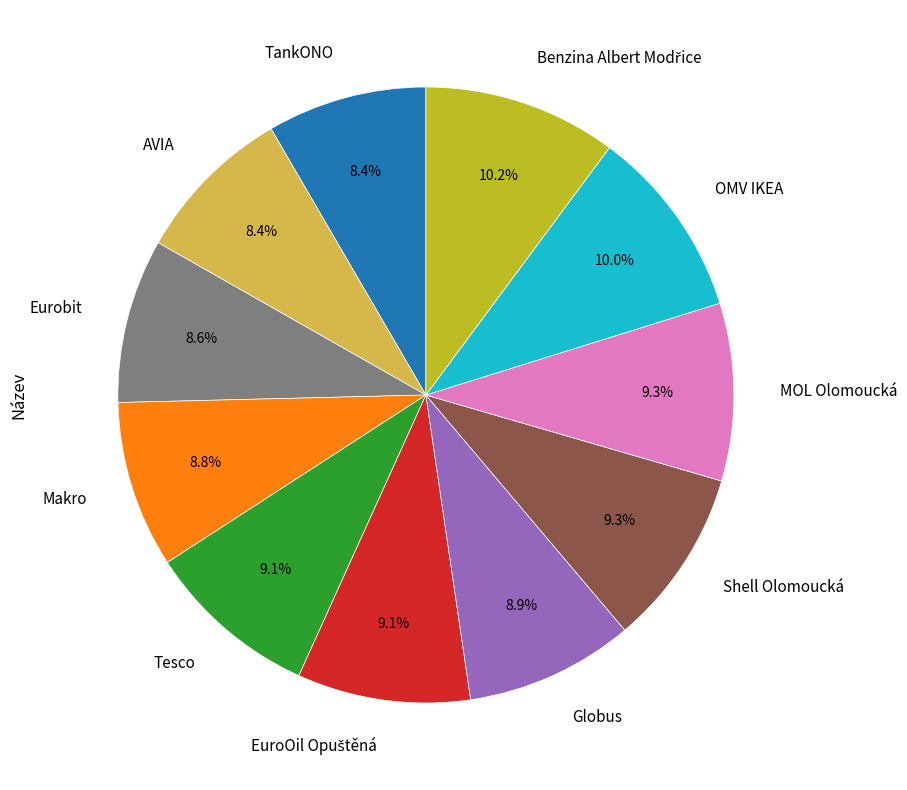

What percentage is the MOL Olomoucká slice, to the nearest percent?

9%